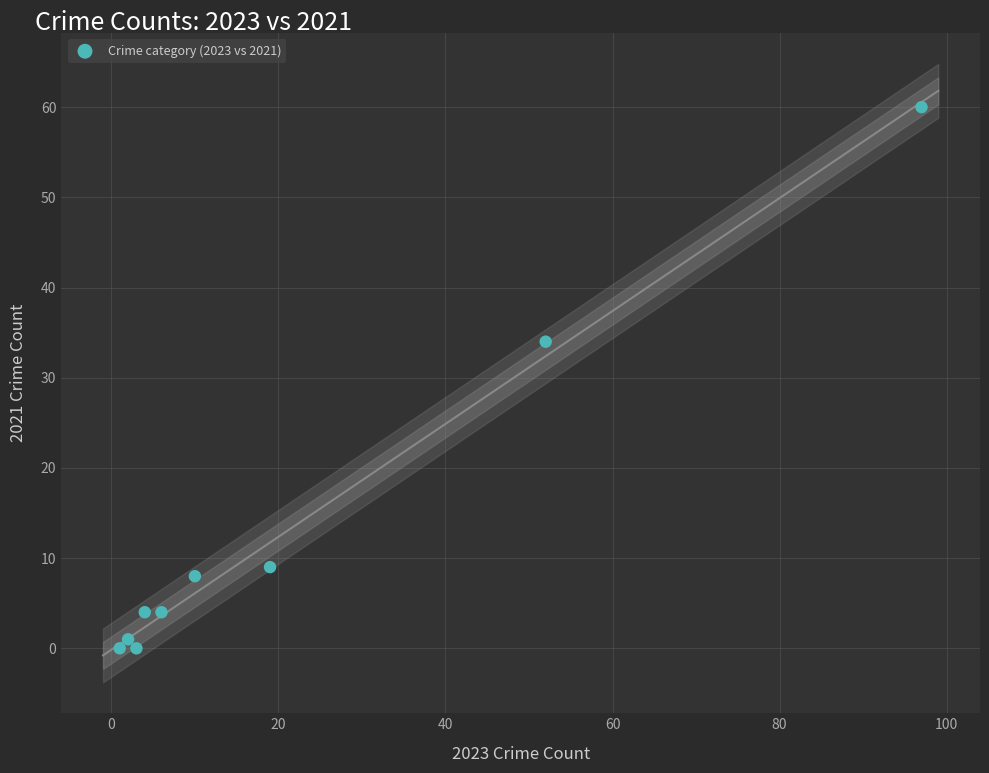

What Y value in the scatter plot is closest to 30?

34